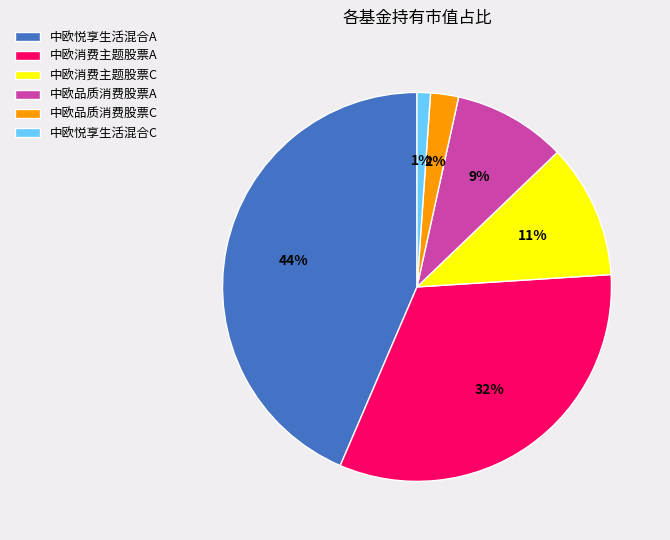

To the nearest percent, what percentage of the pie is 中欧消费主题股票A?

32%